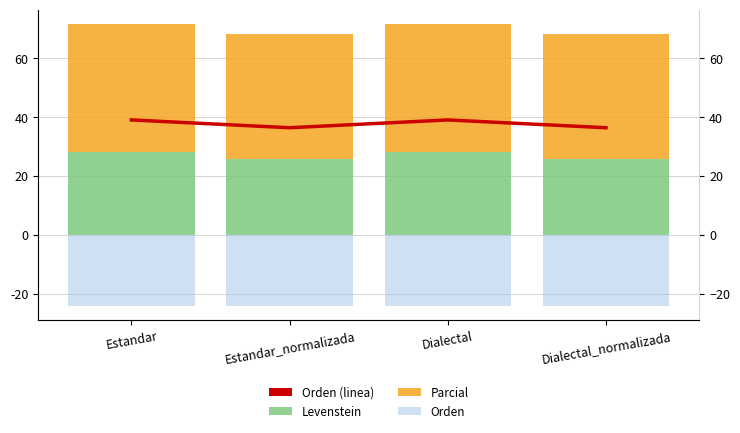

What is the total value across all series at Estandar?

86.7